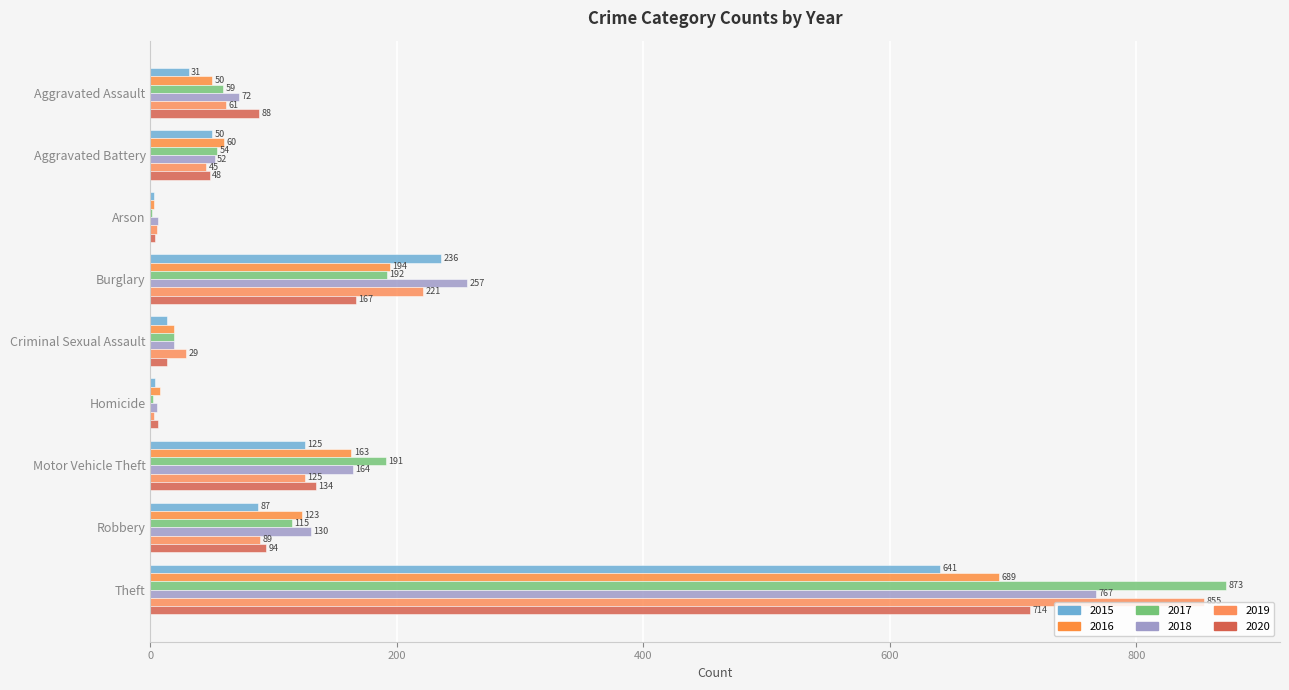

What is the label of the 3rd bar from the left?

Arson